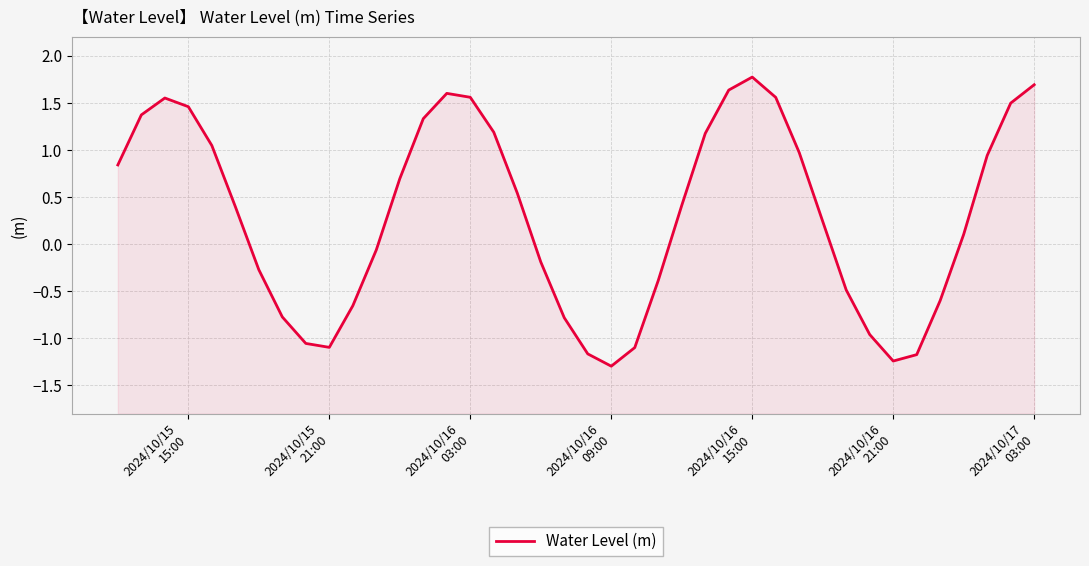

Where is the first local minimum?

2024/10/15 21:00